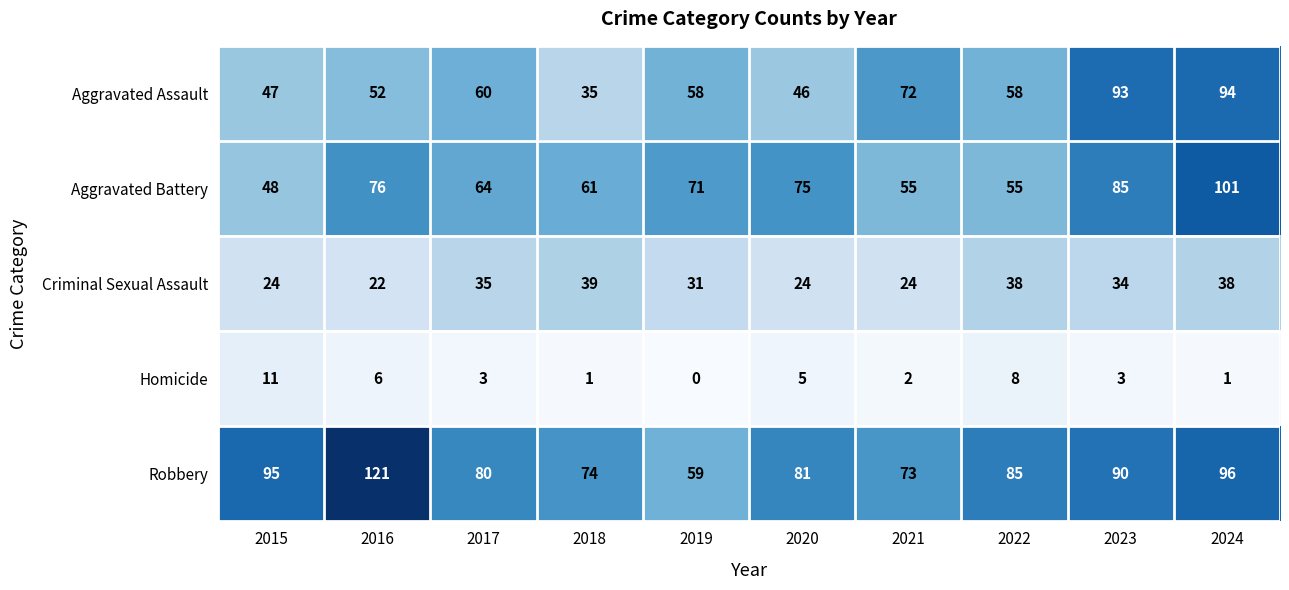

How many values in the Aggravated Assault series are below 58?

4